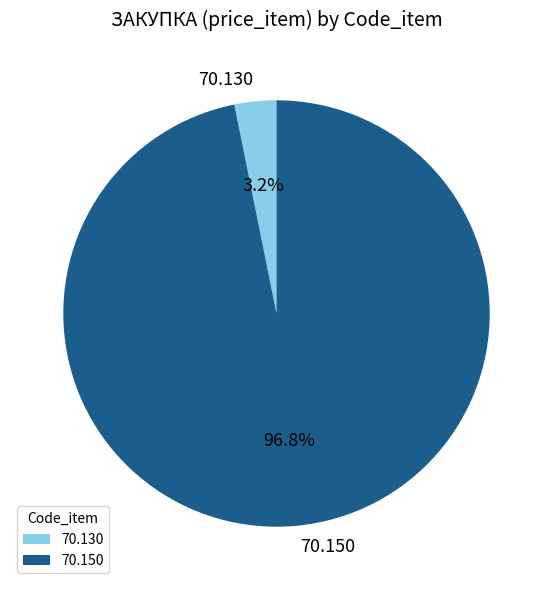

The 70.150 slice represents 82% of the pie. True or false?

False